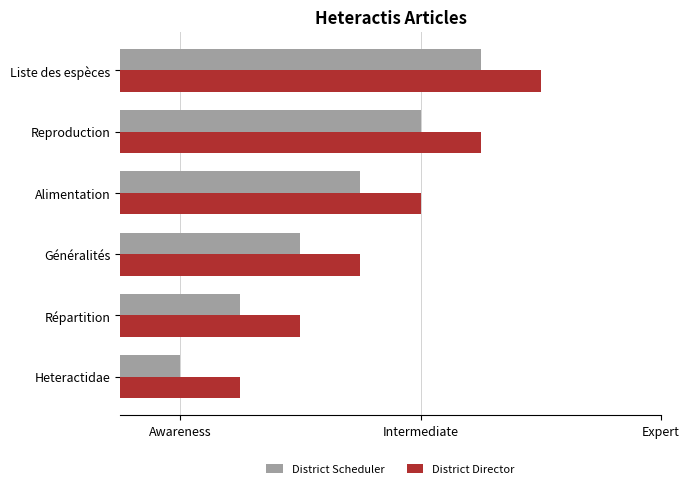

What is the difference between the second highest and second lowest values in the District Scheduler series?

3